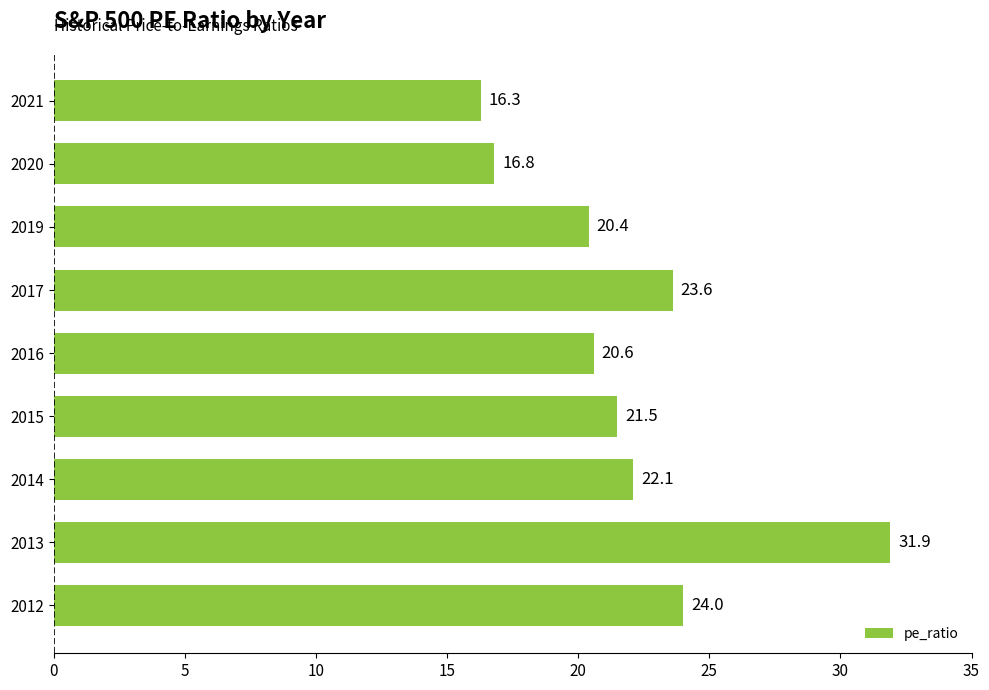

Where is the data nearest to the value 24?

2012